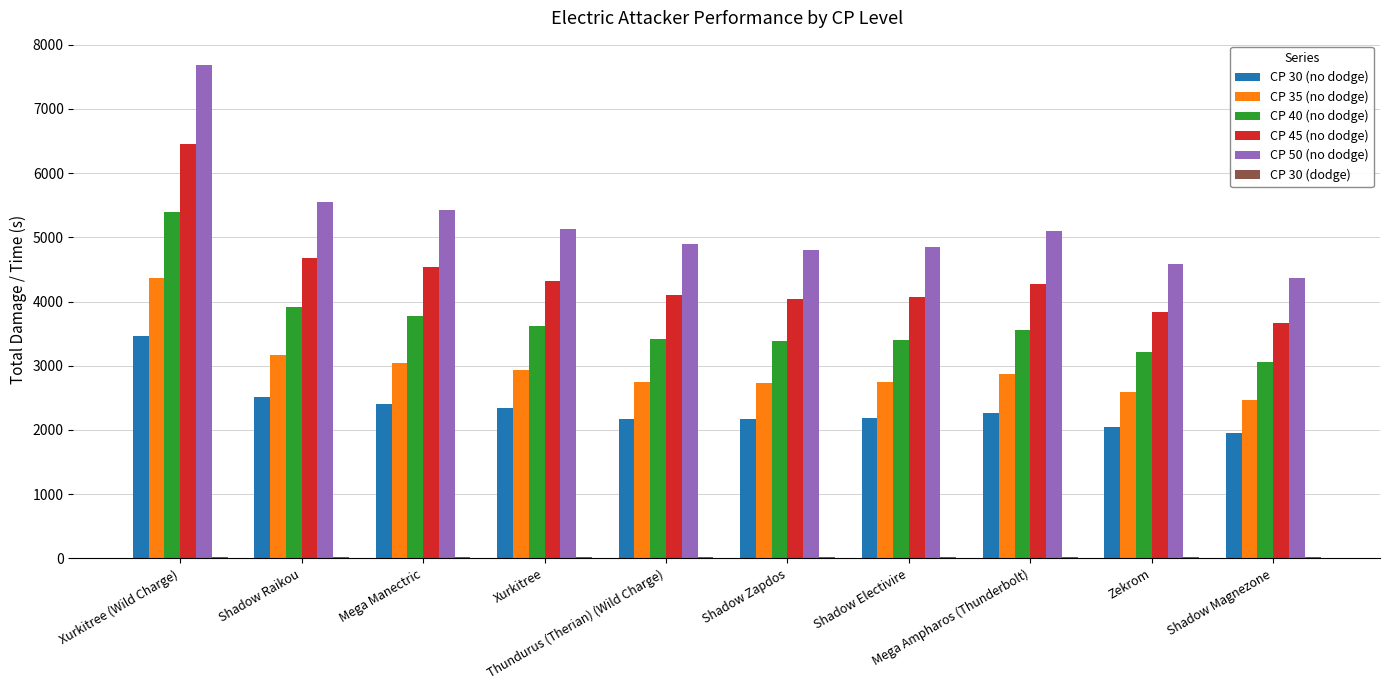

Does the chart contain stacked bars?

No